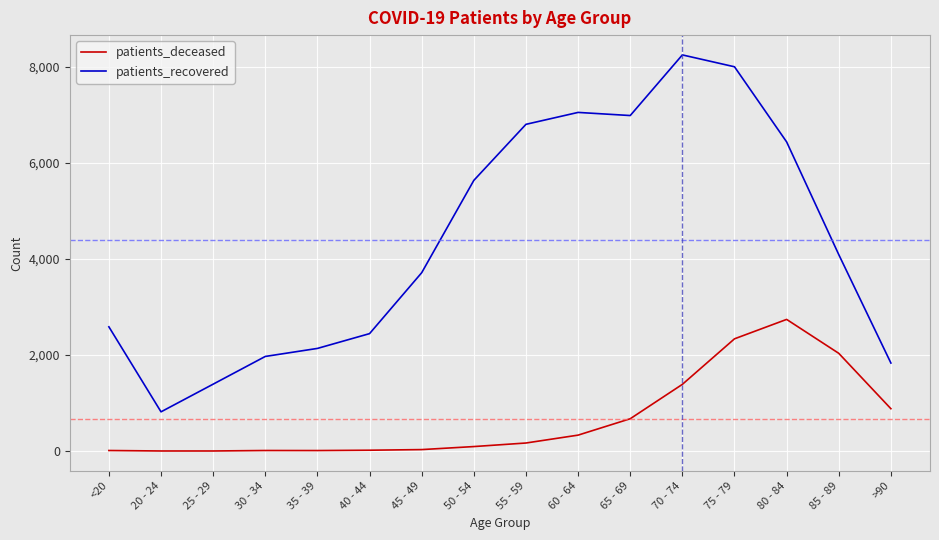

Is the value of patients_deceased at <20 greater than the value of patients_recovered at 35 - 39?

No